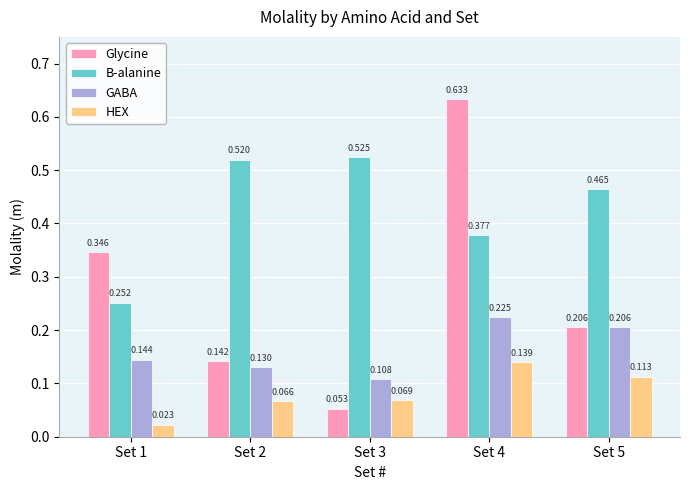

At which category is the sum across all series the highest?

Set 4